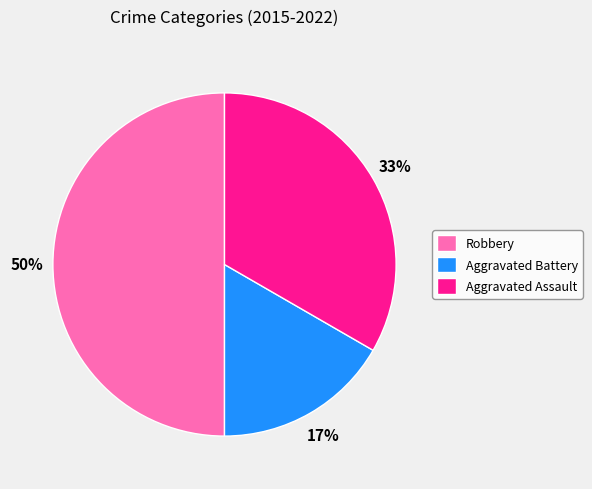

What percentage is the Aggravated Battery slice, to the nearest percent?

17%